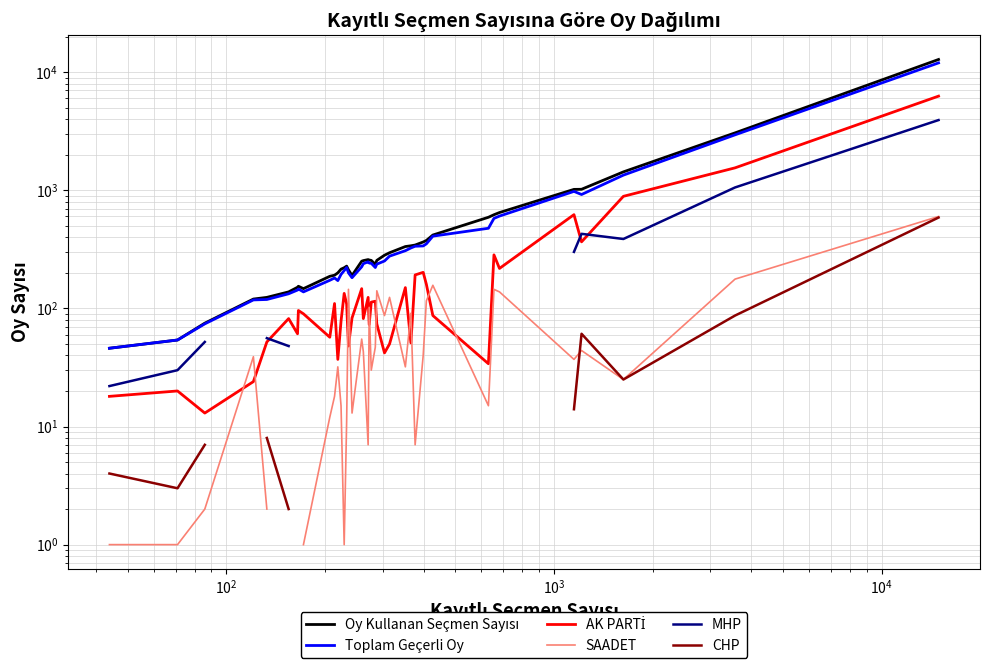

Is it true that Toplam Geçerli Oy equals 352.7 at 22?

False